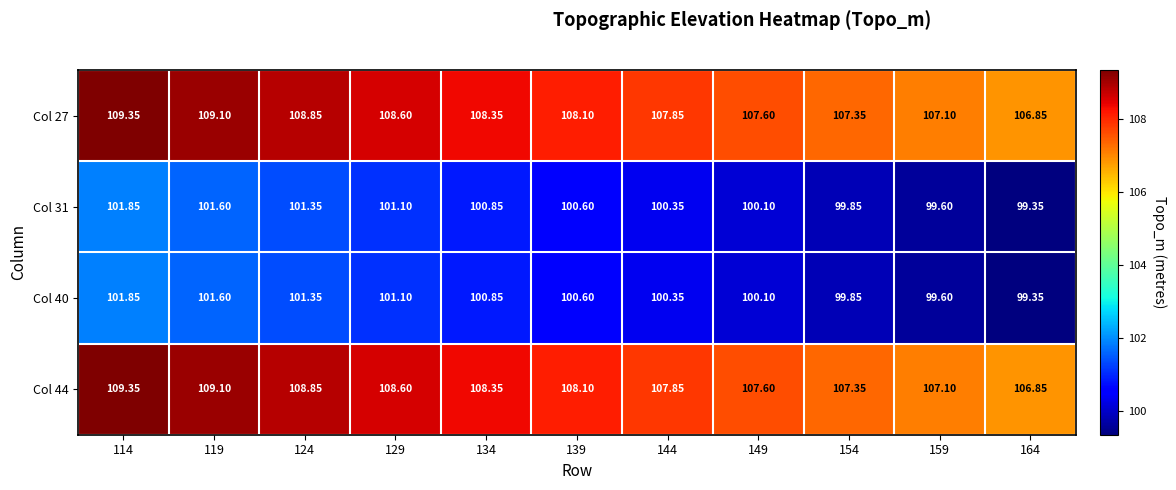

How many categories are shown in the chart?

11